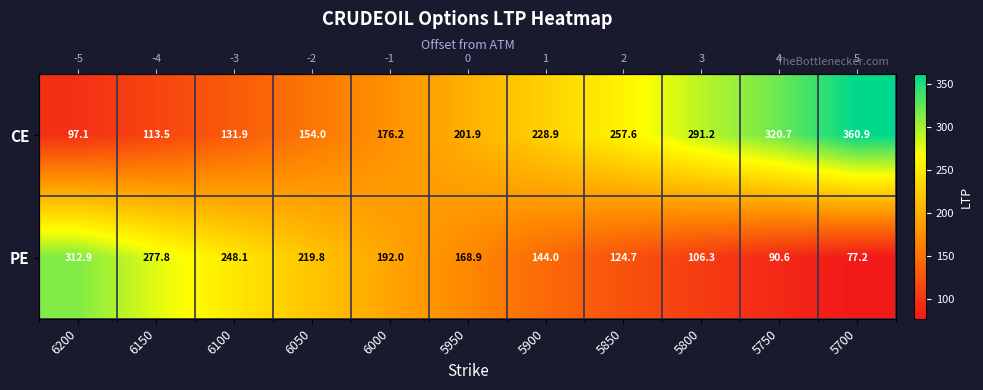

What is the difference between the CE values at 5750 and 5950?

118.8